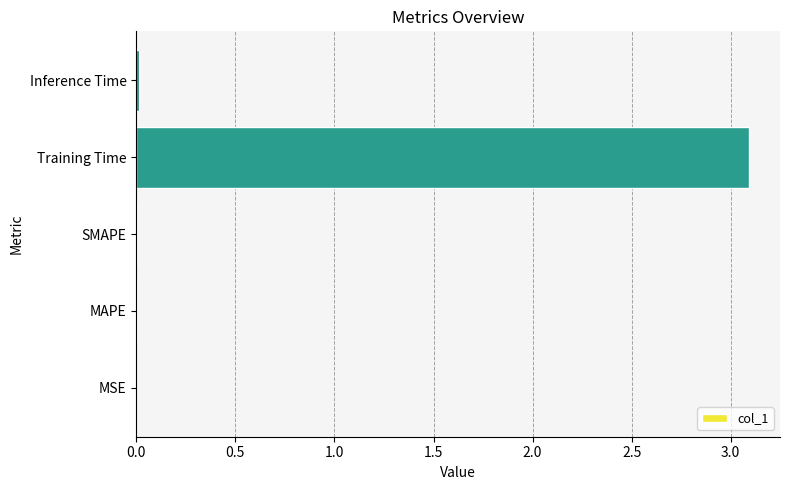

True or false: the data shows 0.0 at Inference Time.

True